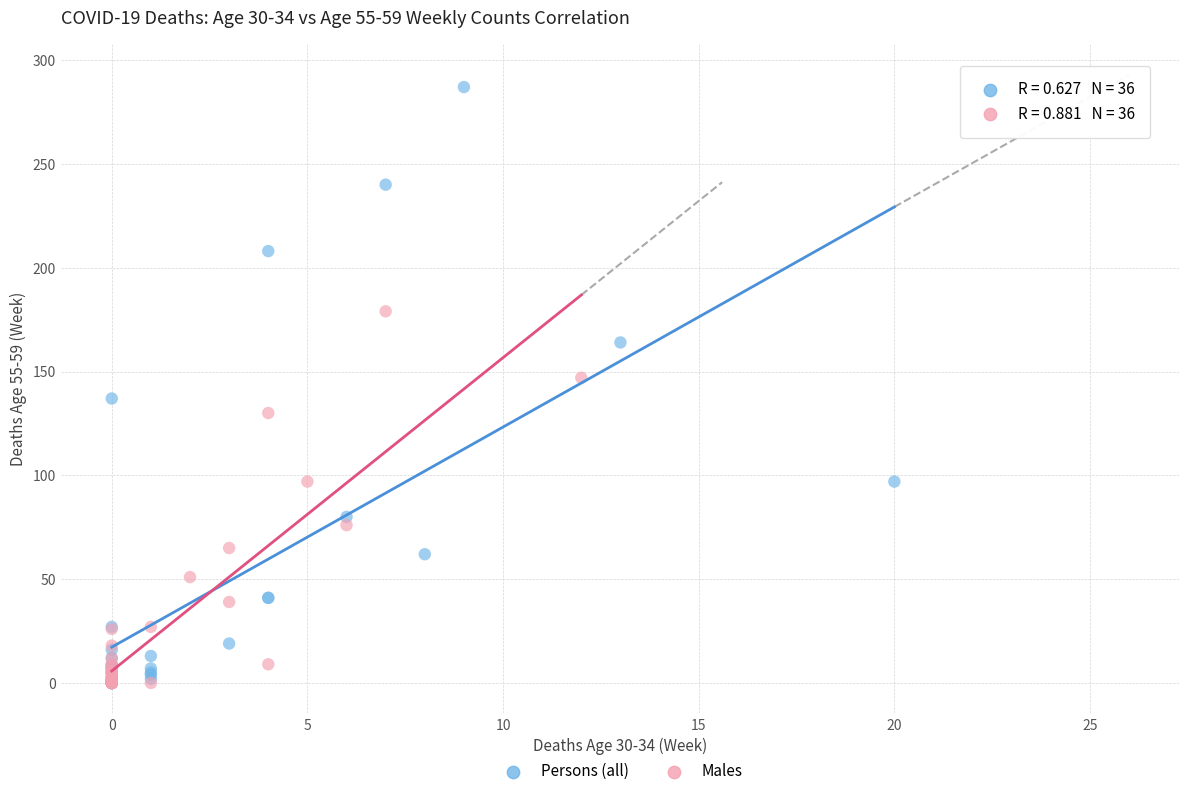

What are all the series names shown in the legend?

Persons (all), Males